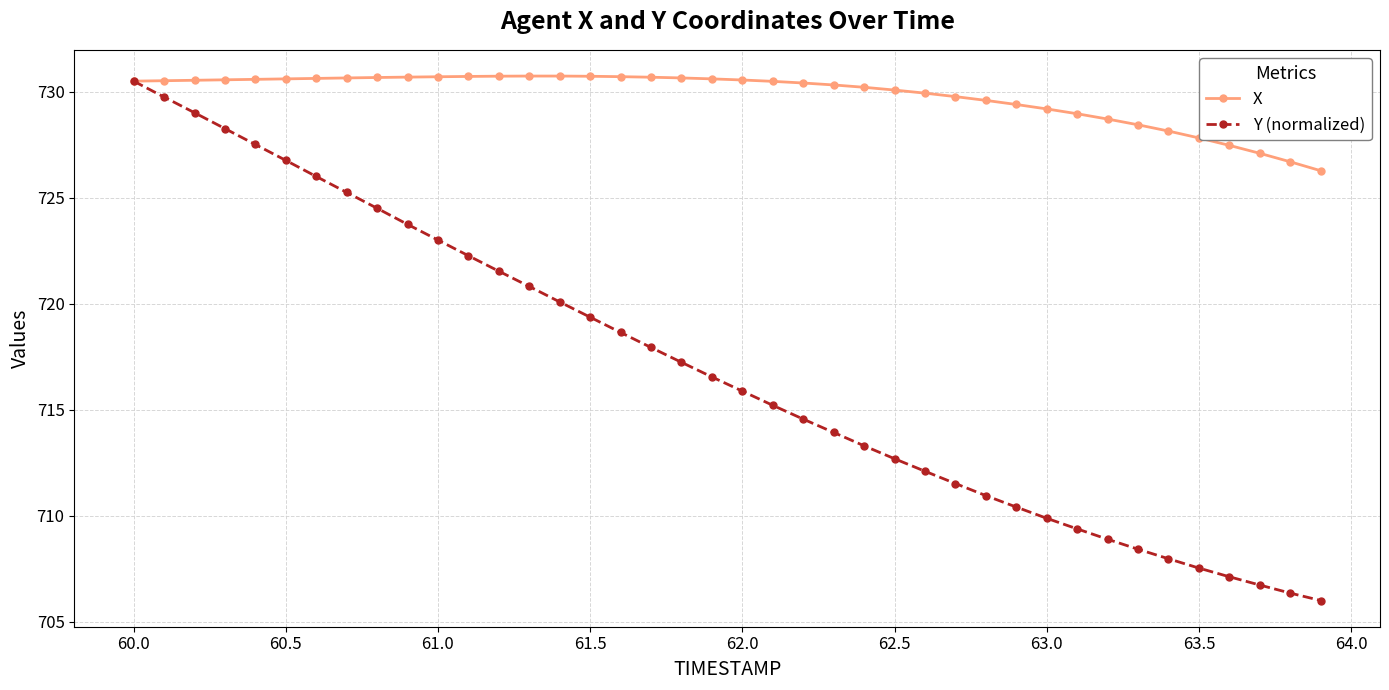

How many data points in Y (normalized) are less than 716?

20